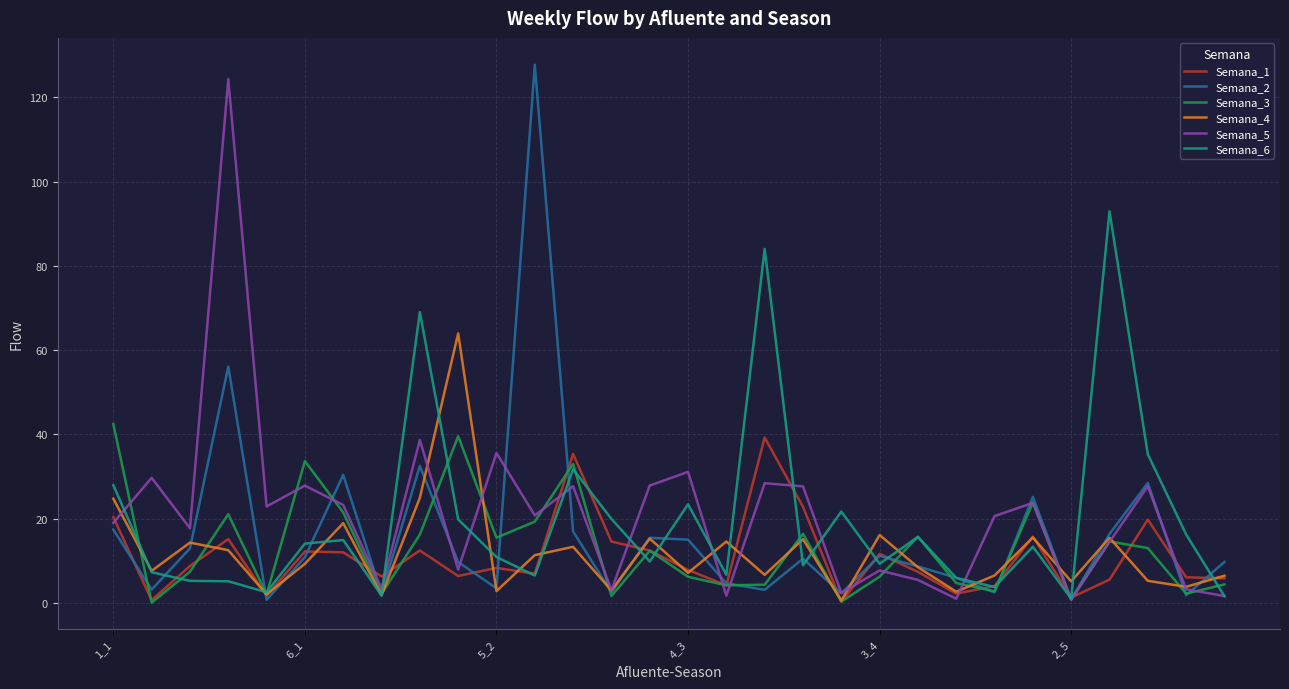

In Semana_2, how many points are higher than both neighbors (excluding endpoints)?

9